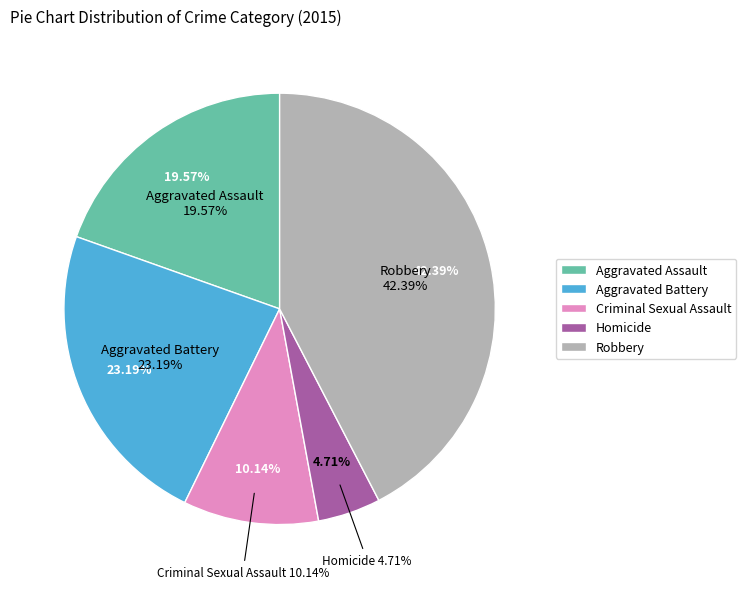

Is it true that Aggravated Assault is 20% of the pie?

True